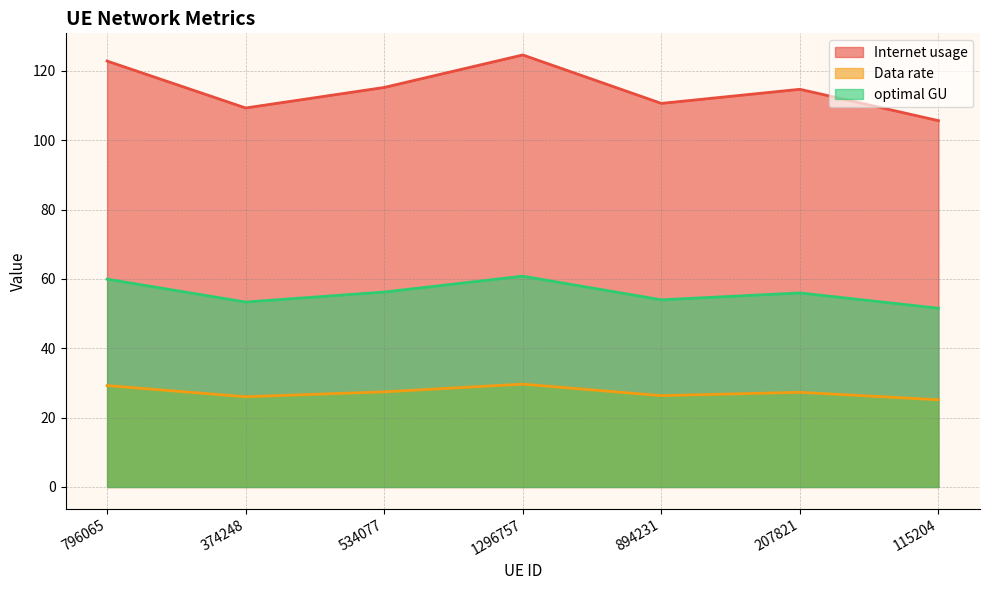

Between 796065 and 534077, which is larger?

796065